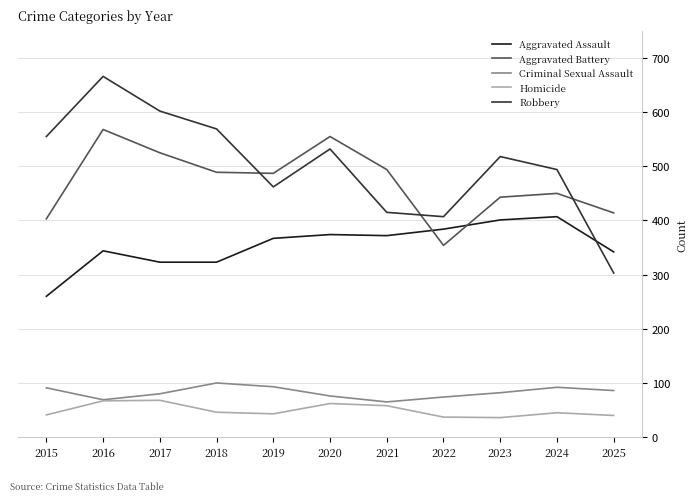

Does the chart have visible grid lines?

Yes